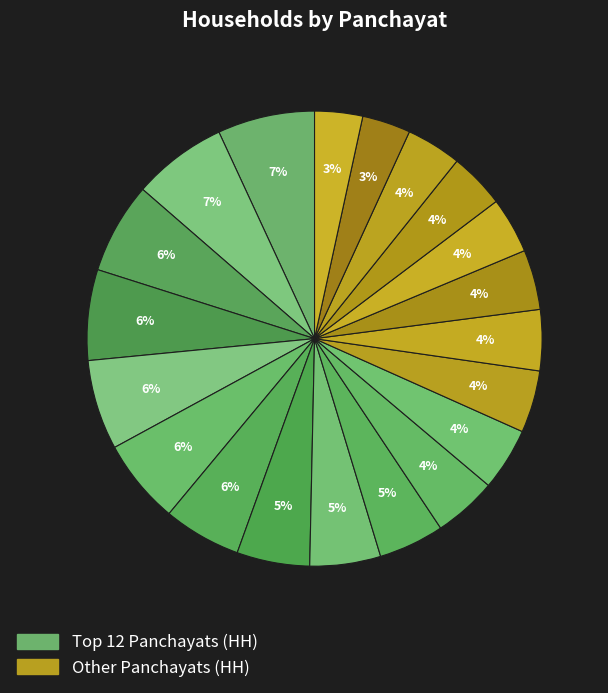

How many segments does this pie chart have?

20